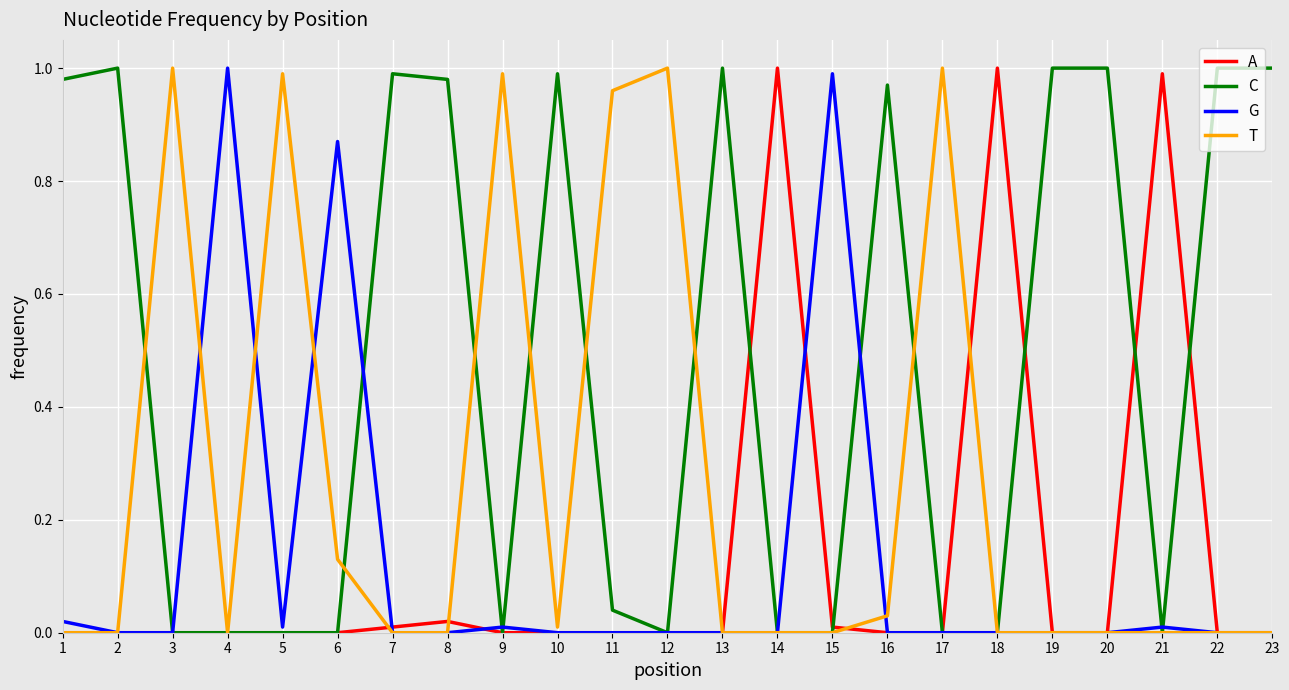

What are all the series names shown in the legend?

A, C, G, T